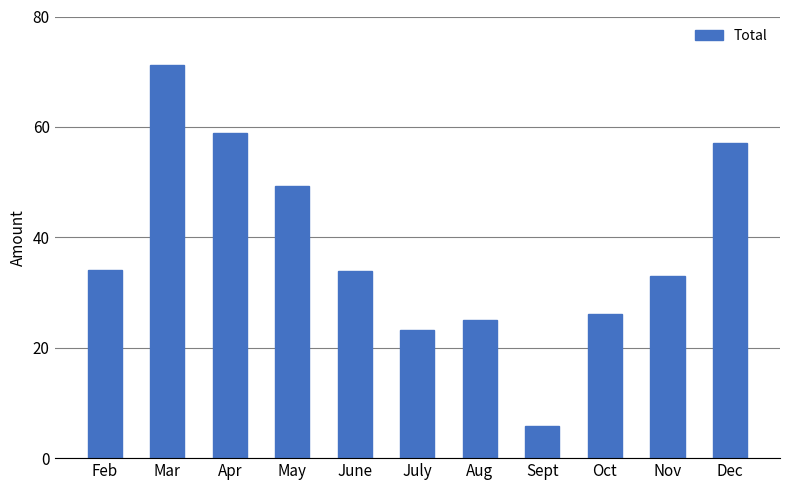

What is the difference between the values at July and Nov?

9.7